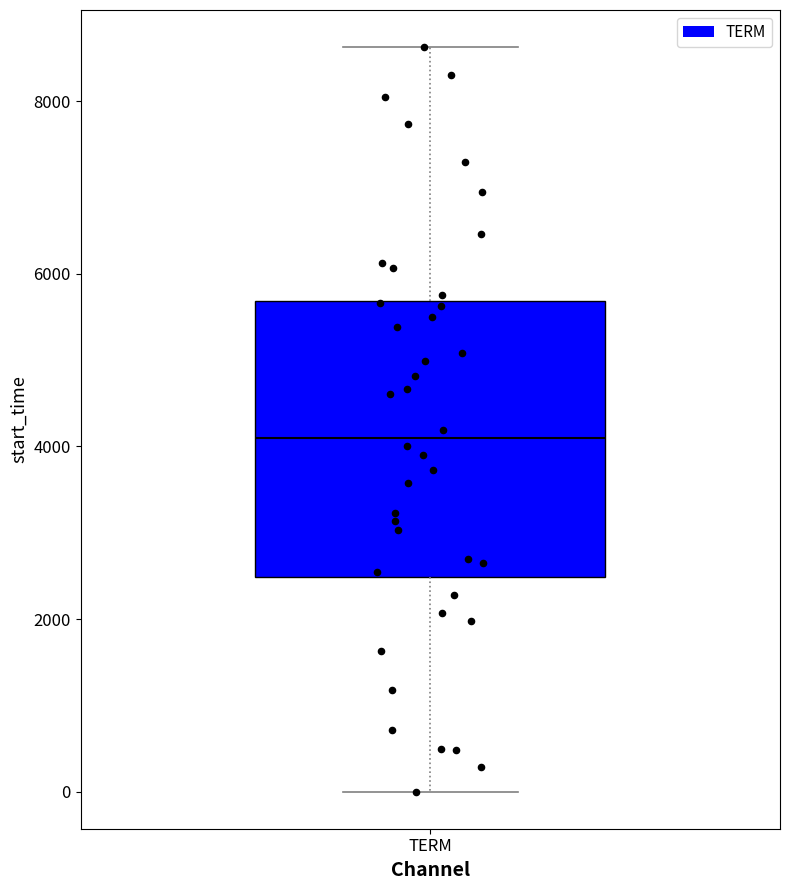

Transcribe this box plot: give where the median line is, the range the box spans, and where the two whiskers end, as read against the y-axis. The values are not printed on the chart, so give them approximately, as read against the axis.

median 4200, box 2400 to 5600, whiskers 0 to 8600